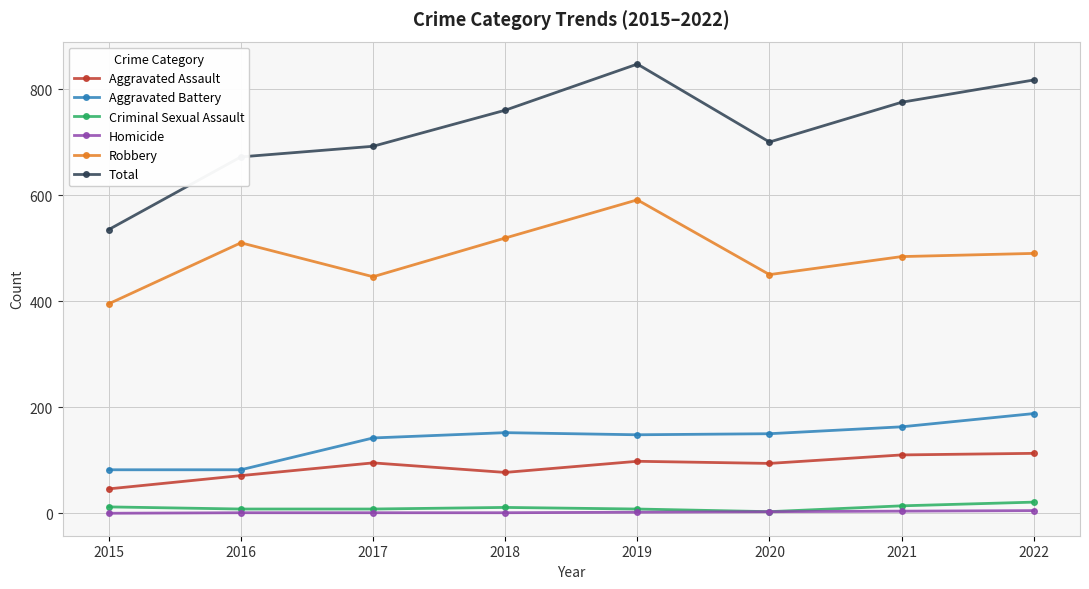

How many data points does each series have?

8